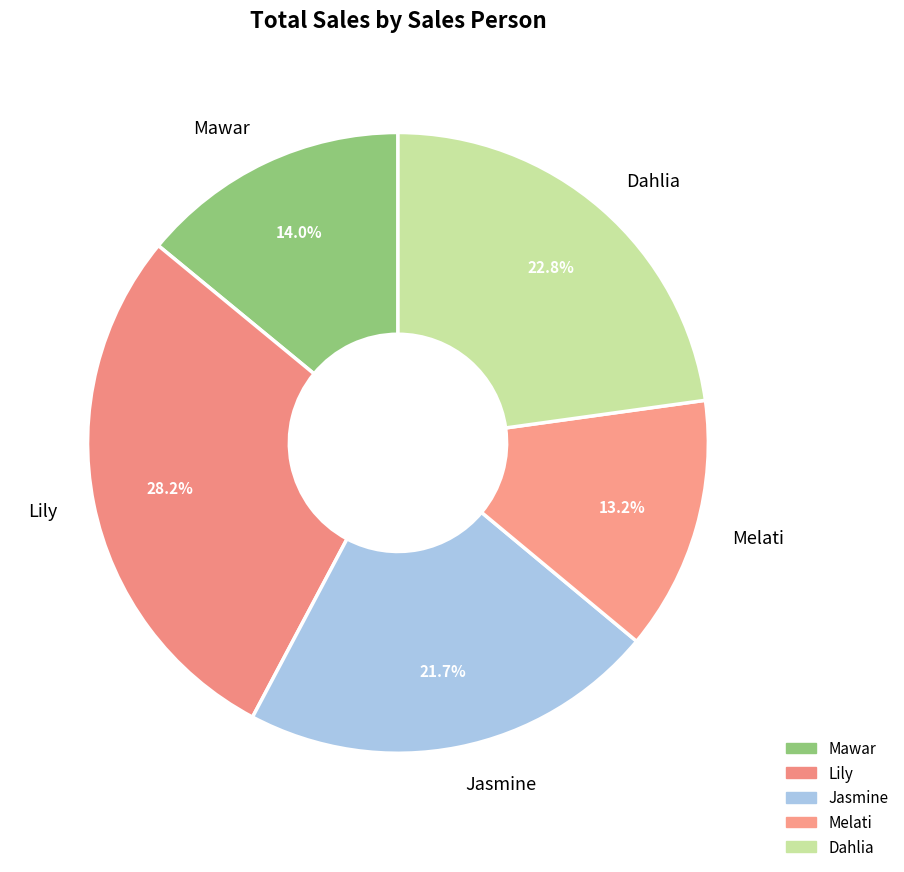

To the nearest percent, what portion does Jasmine represent?

22%